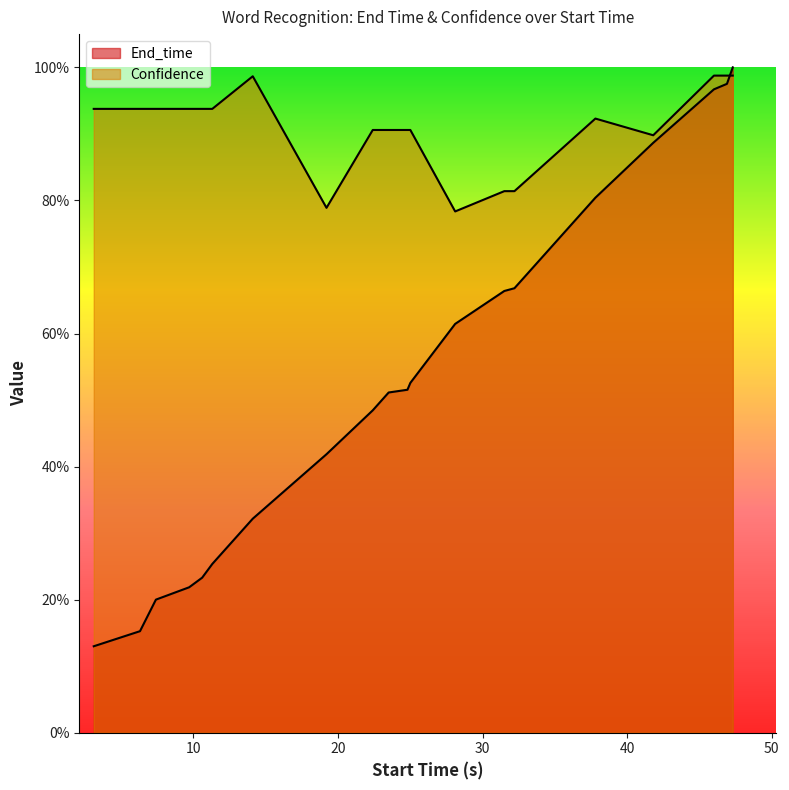

Is it true that Confidence equals 1.2 at 8?

False